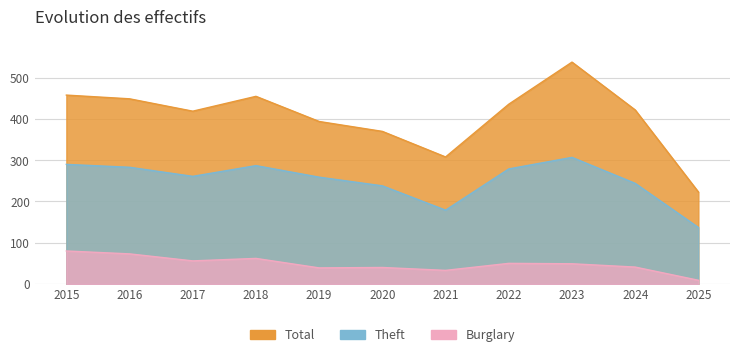

List the labels in order of Theft value, smallest first.

2025, 2021, 2020, 2024, 2019, 2017, 2022, 2016, 2018, 2015, 2023